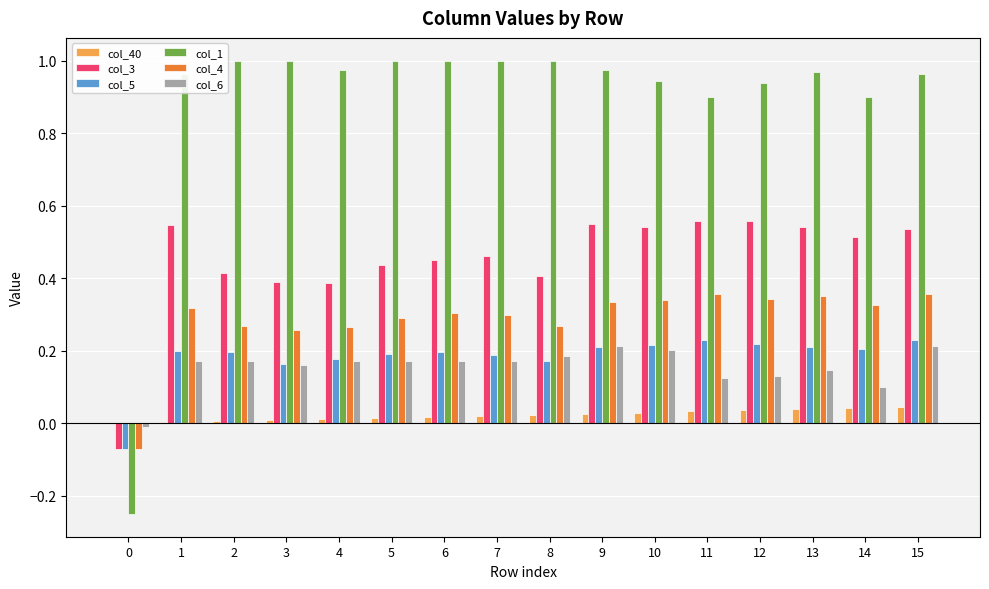

Is it true that col_1 equals 1.0 at 6?

True